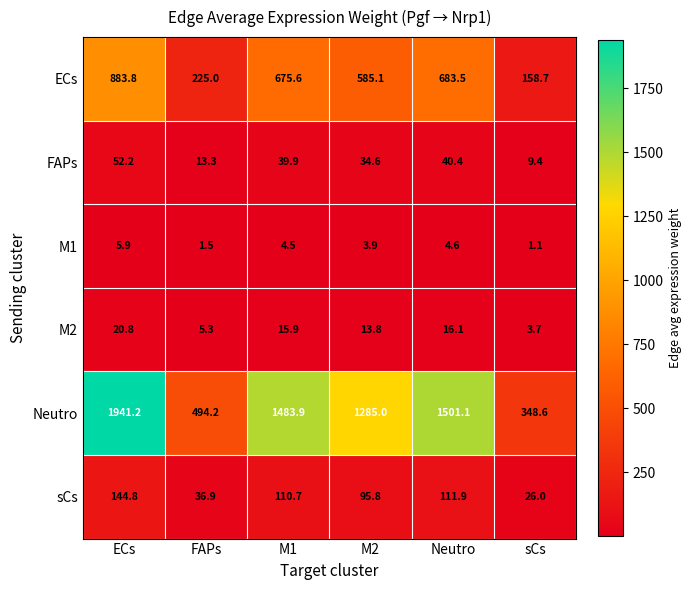

How many data points does each series have?

6